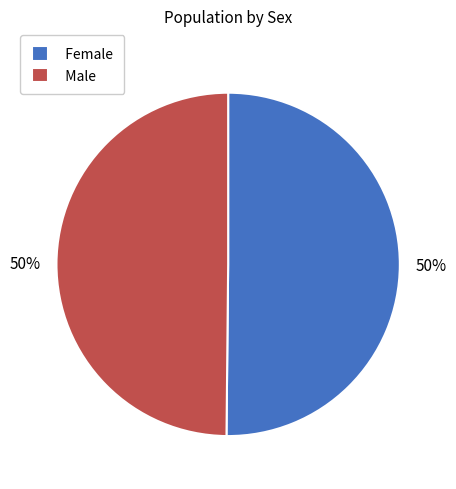

Approximately how many times larger is the value at Male compared to Female?

1.0